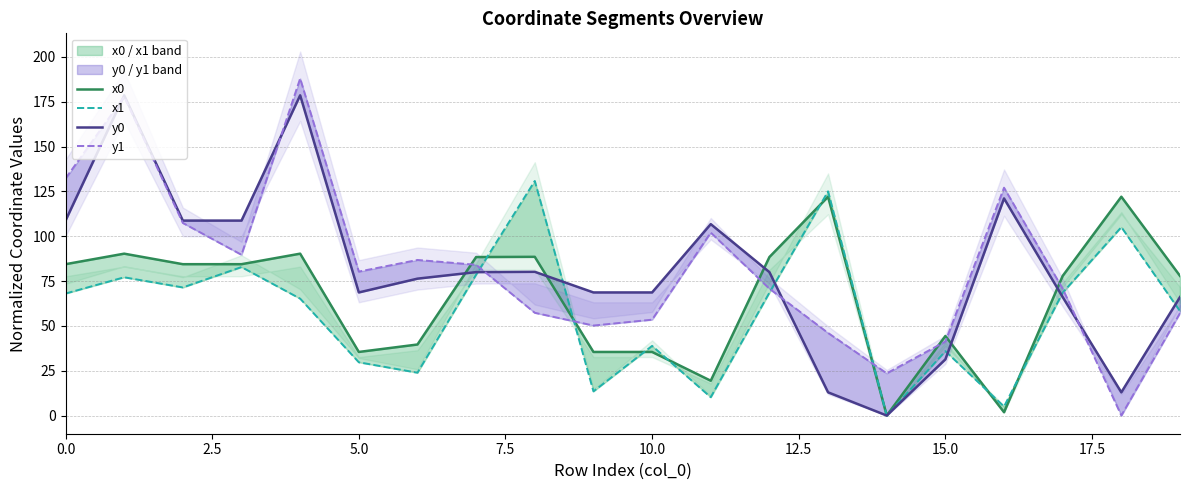

How many intersections are there between y0 and x1?

6